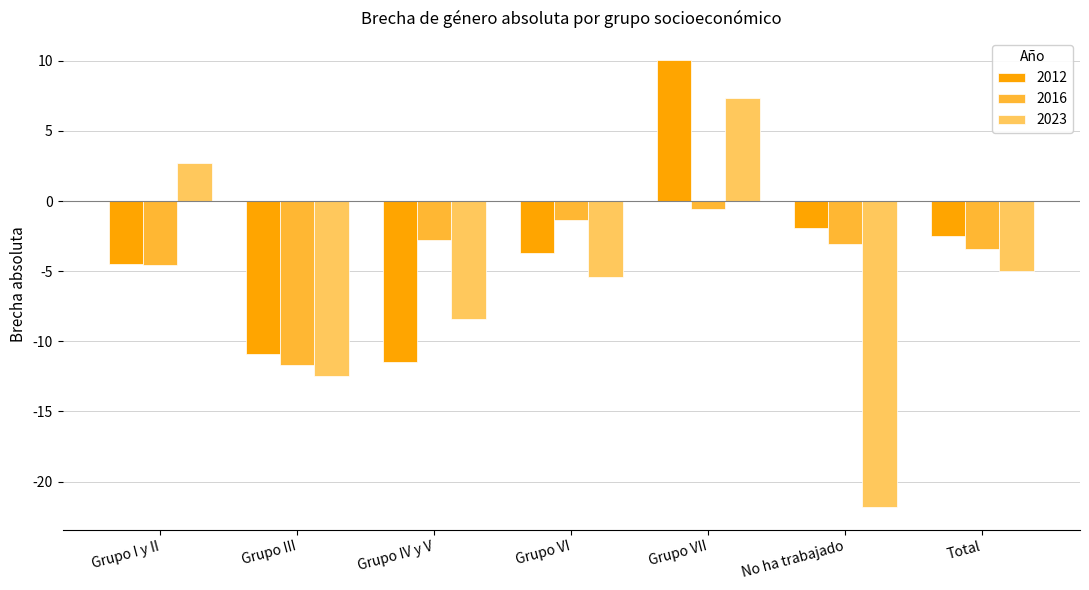

Is the value of 2016 at No ha trabajado greater than the value of 2023 at No ha trabajado?

Yes